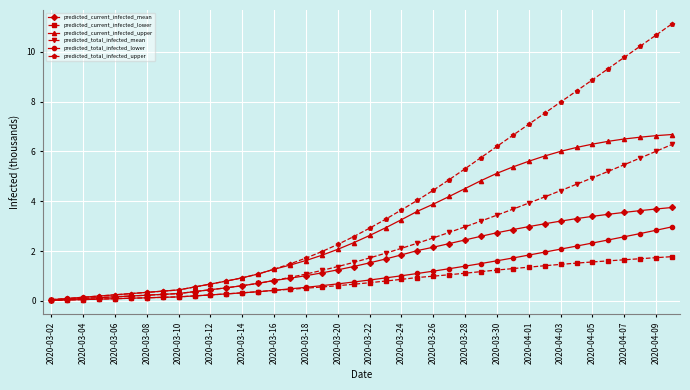

Is this an area chart (filled region under the line)?

No